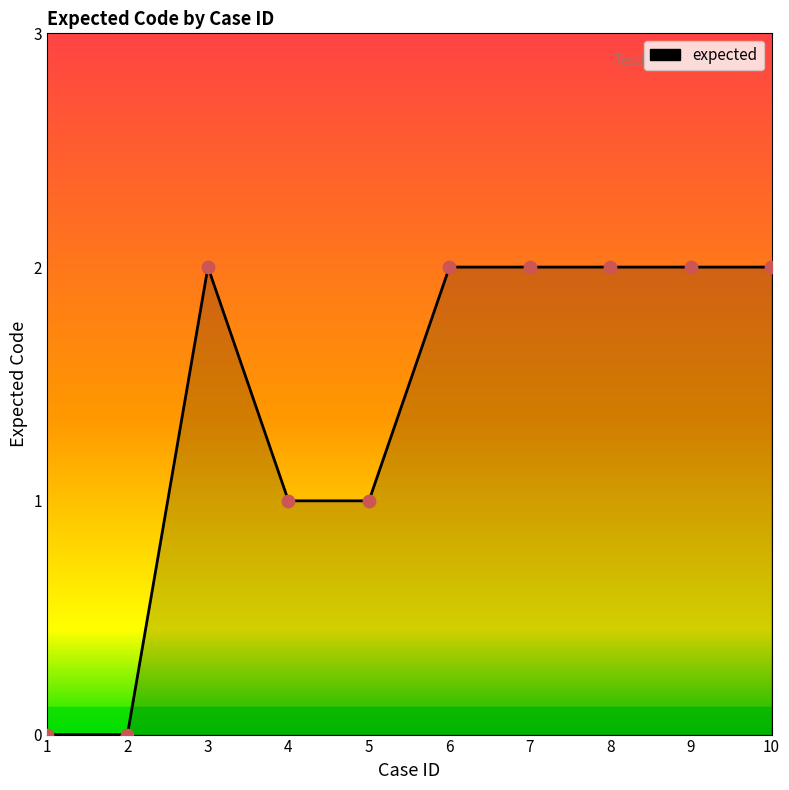

Between 5 and 2, which is larger?

5